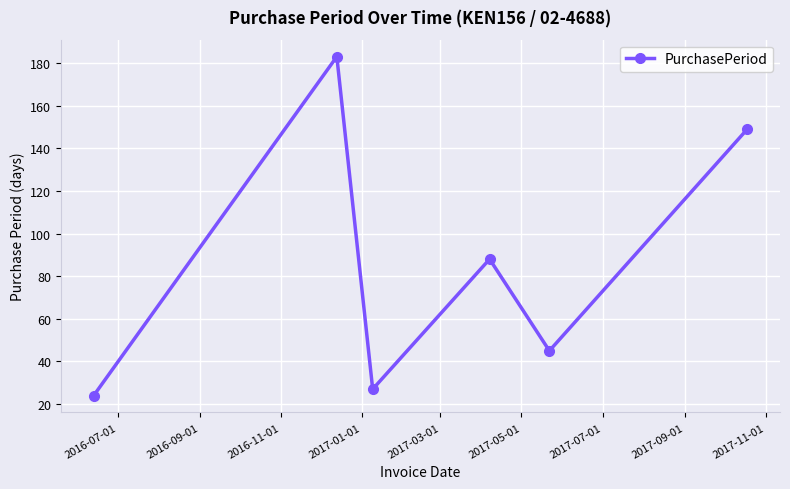

How many lines are shown in the chart?

1